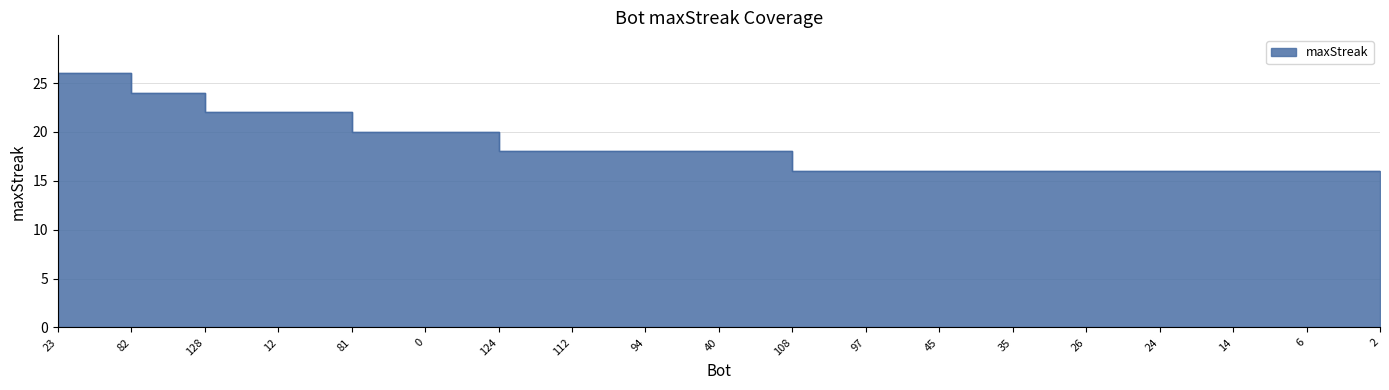

What is the average value?

18